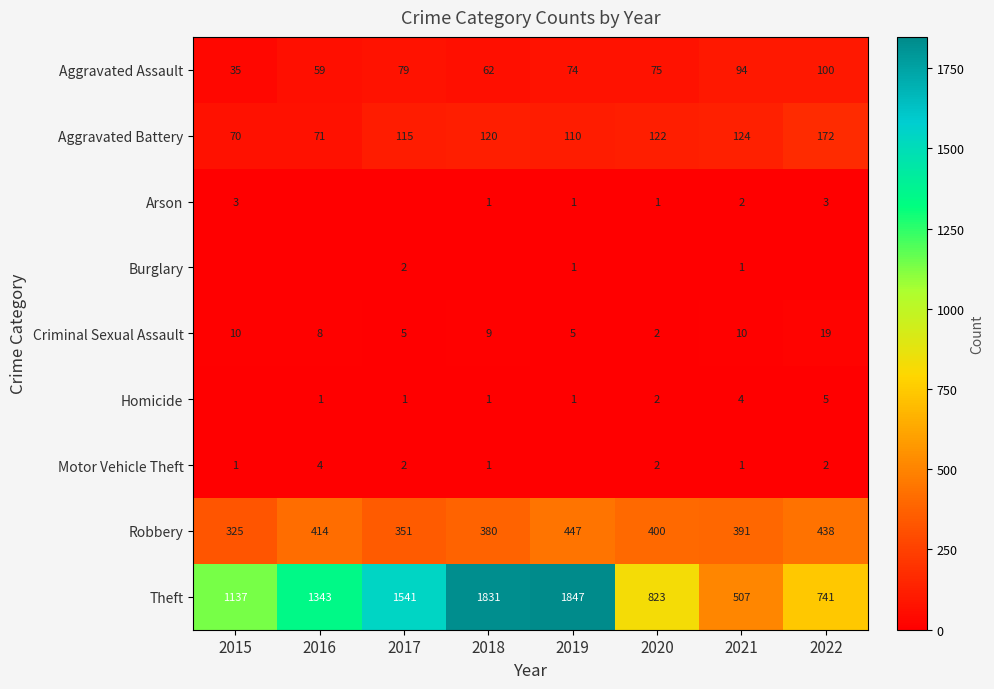

List the labels in order of Robbery value, smallest first.

2015, 2017, 2018, 2021, 2020, 2016, 2022, 2019